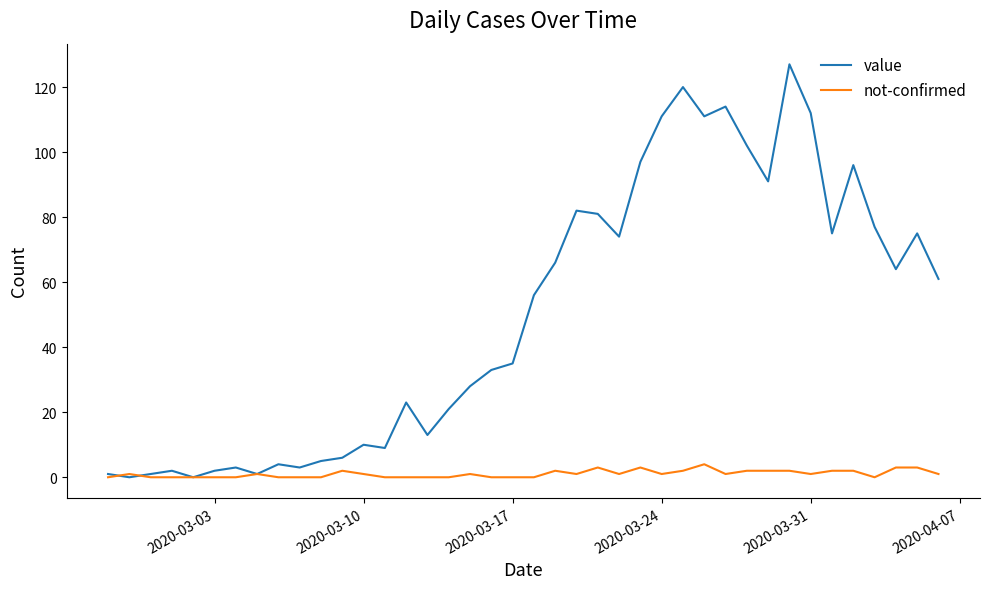

List the series in order of their peak value, lowest first.

not-confirmed, value